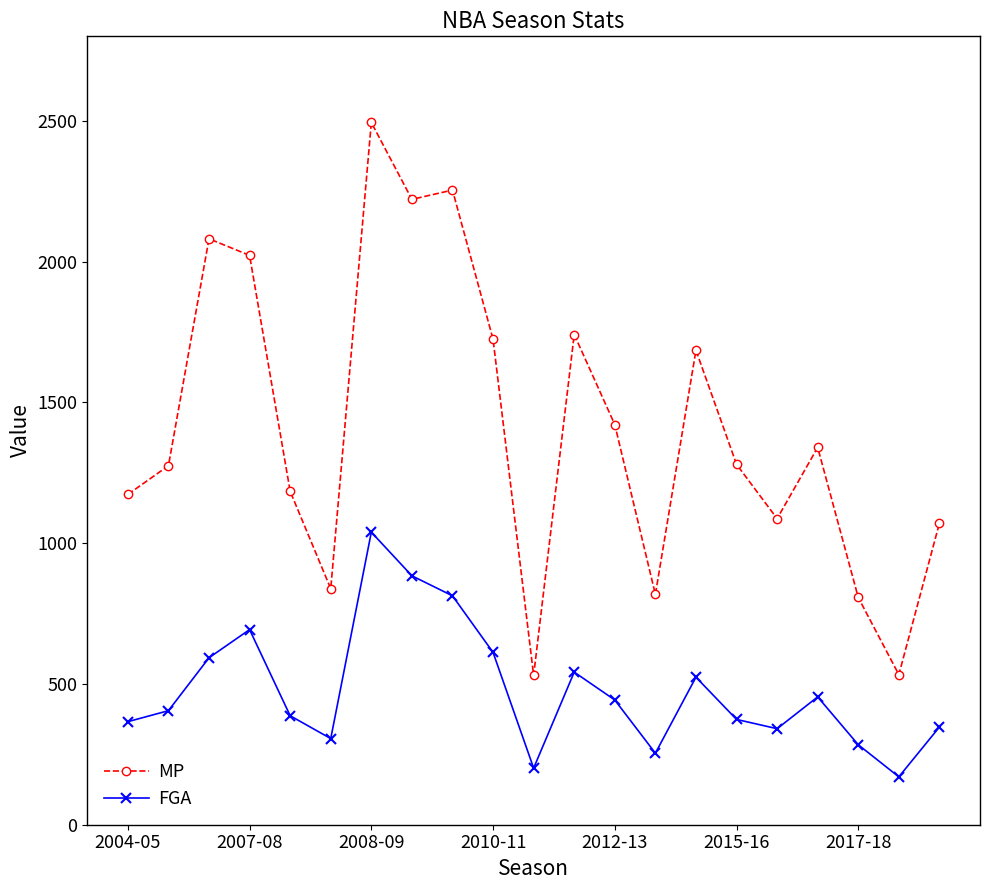

List the series in order of their peak value, lowest first.

FGA, MP